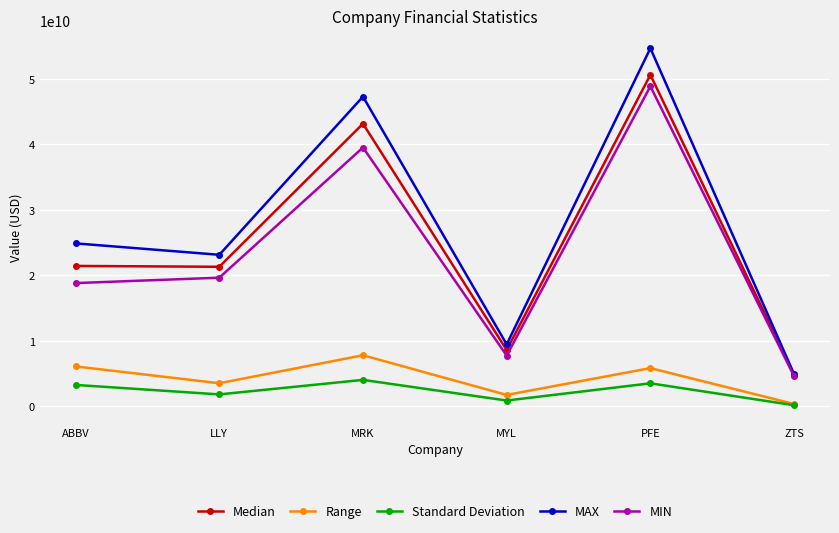

What is the minimum value shown in the chart?

138250000